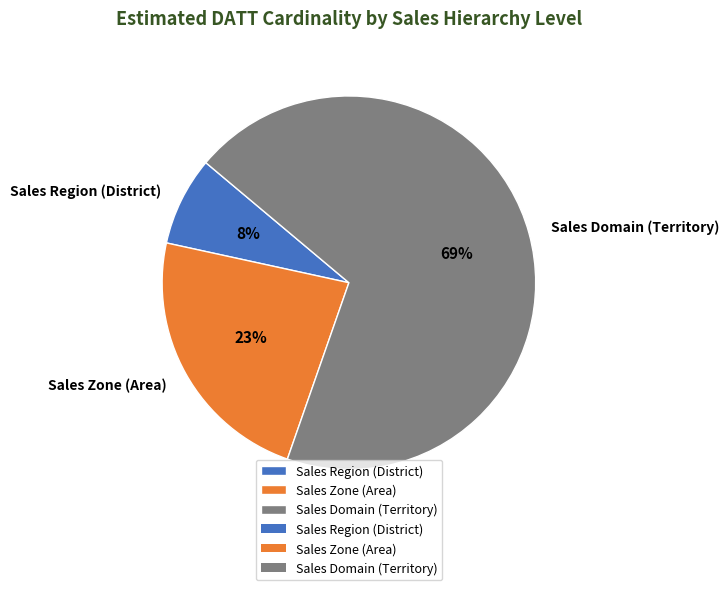

True or false: Sales Zone (Area) accounts for 23% of the total.

True